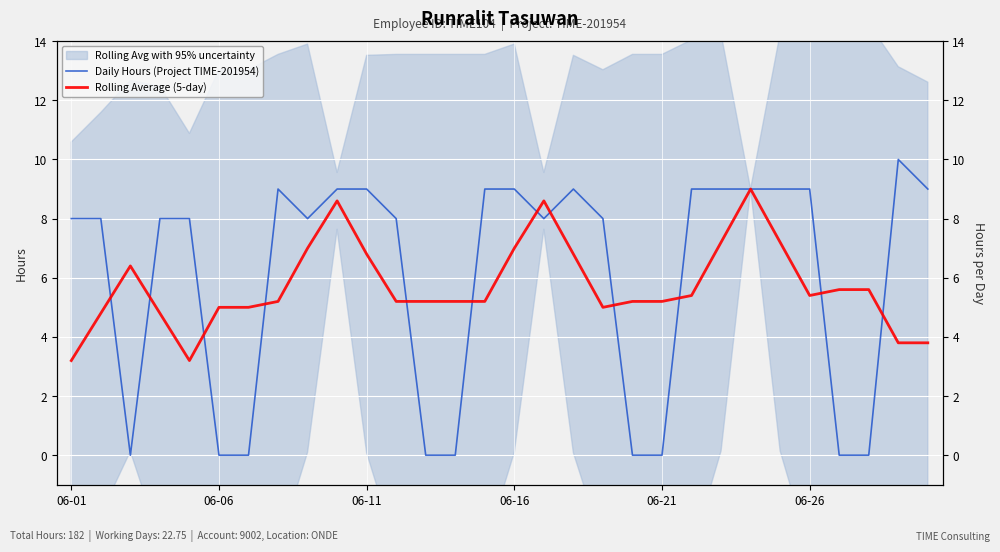

At which category is the sum across all series the highest?

23